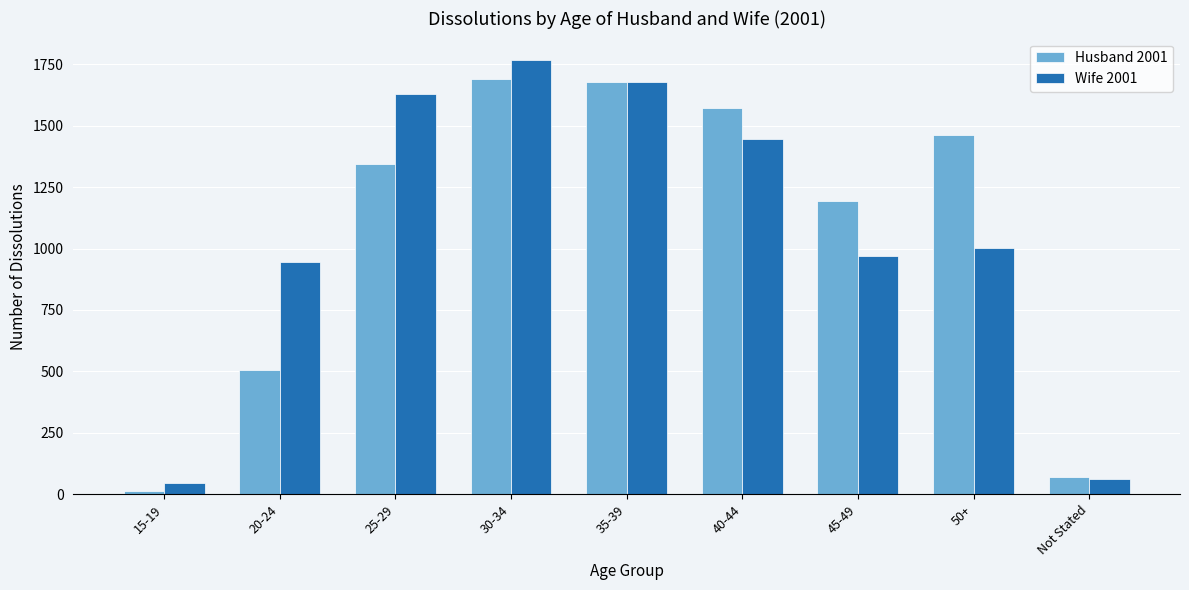

Reading left to right, transcribe all the data shown in this chart.

Husband 2001: 15-19=13	20-24=505	25-29=1345	30-34=1688	35-39=1678	40-44=1573	45-49=1192	50+=1464	Not Stated=70
Wife 2001: 15-19=48	20-24=947	25-29=1628	30-34=1766	35-39=1678	40-44=1445	45-49=968	50+=1001	Not Stated=61